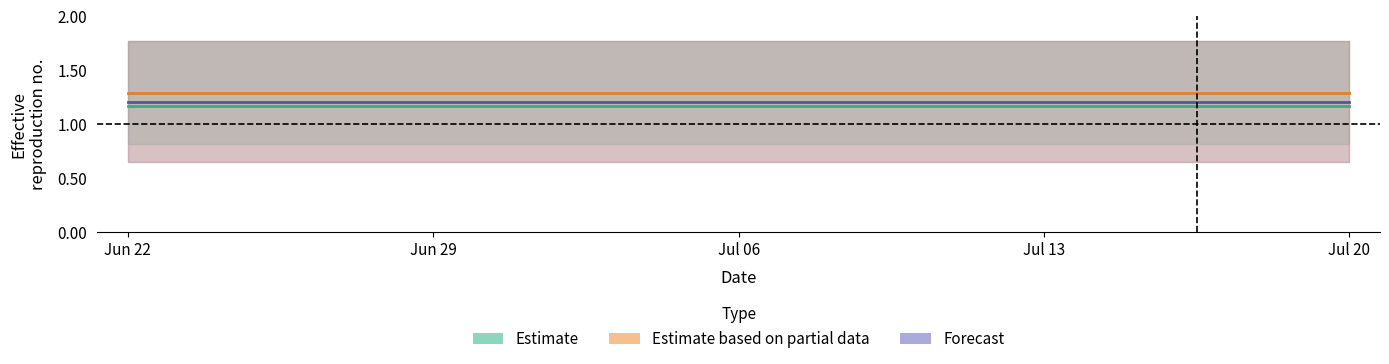

What position from the right is Jul 20?

1